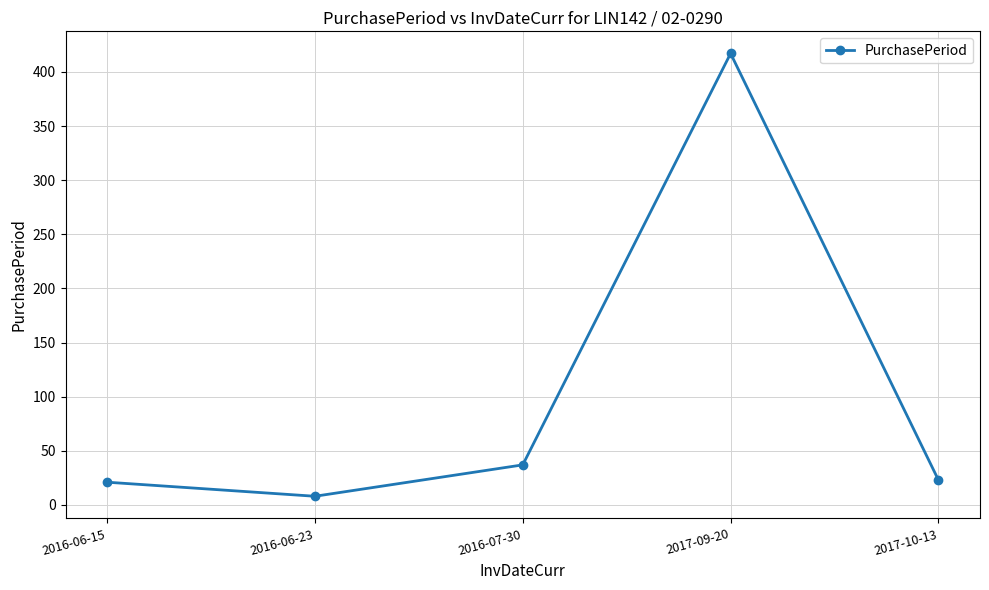

What is the greatest value displayed?

417